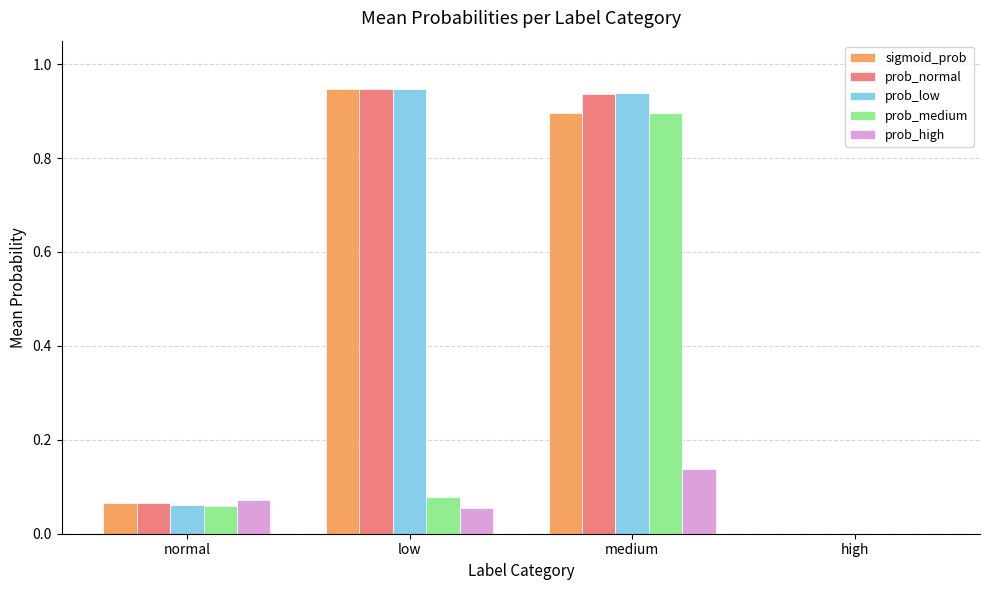

What is the sum of all prob_medium values?

1.0